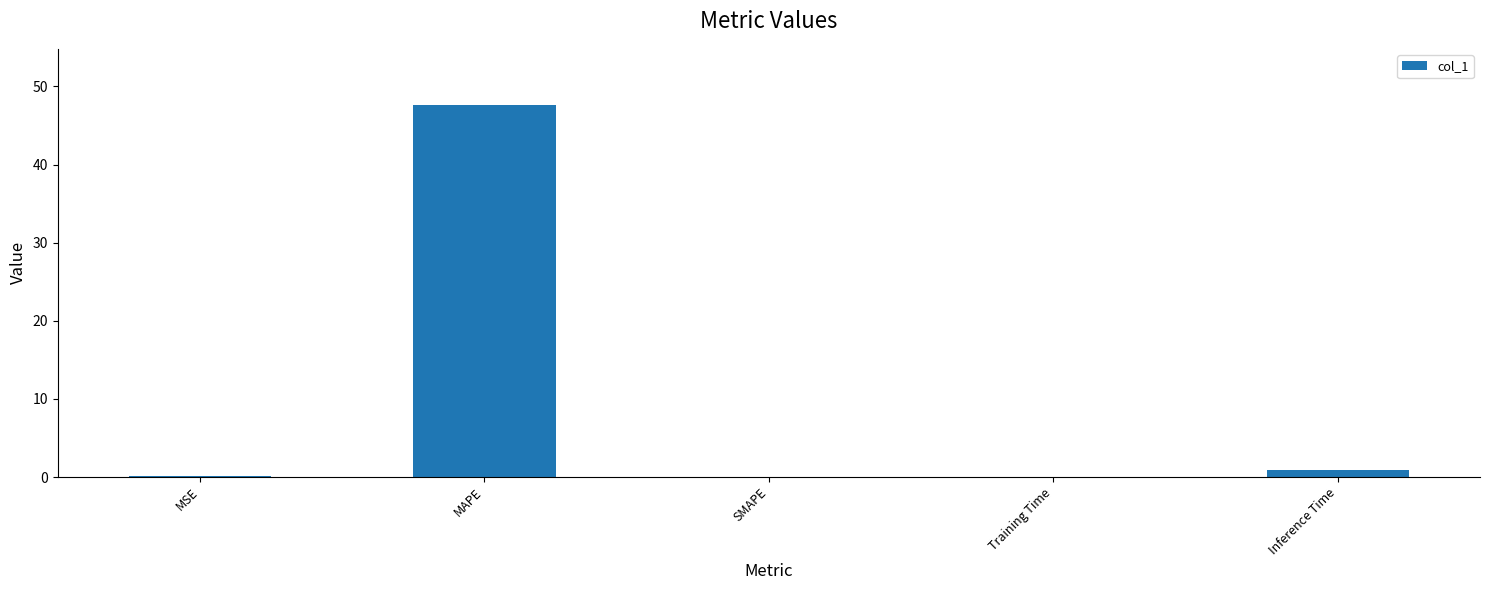

What is the change in value from SMAPE to Training Time?

+0.1